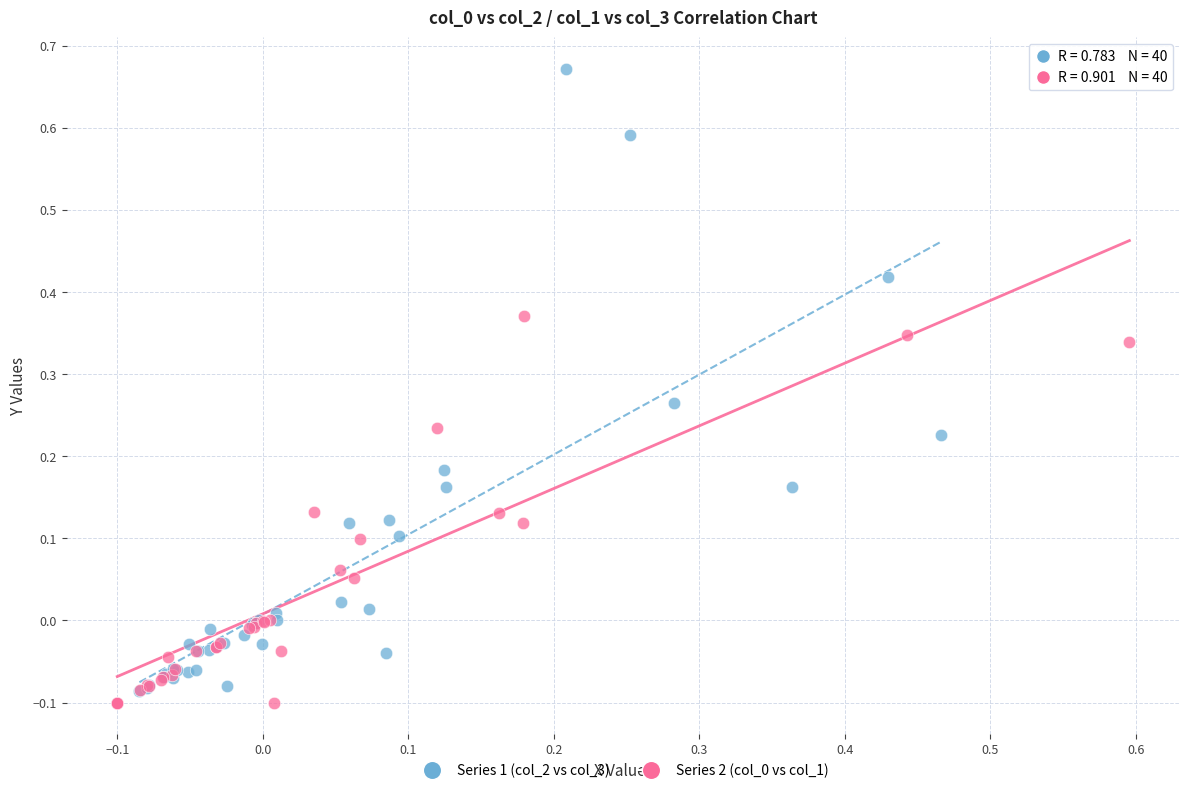

Which series has the widest spread of Y values?

Series 1 (col_2 vs col_3)